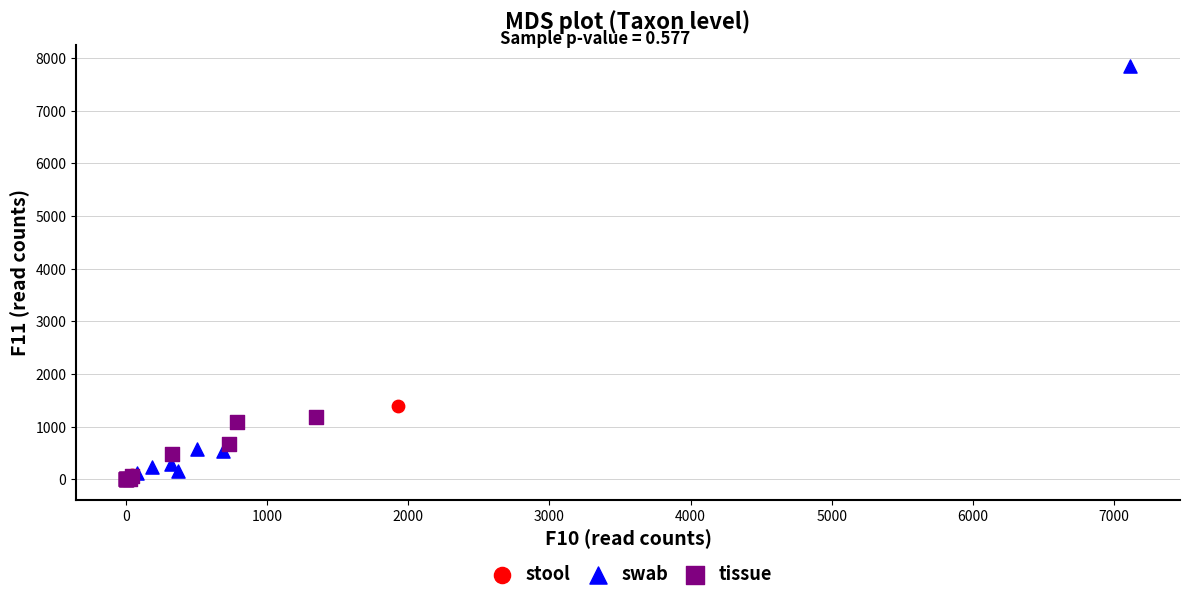

Which series reaches the maximum Y coordinate?

swab